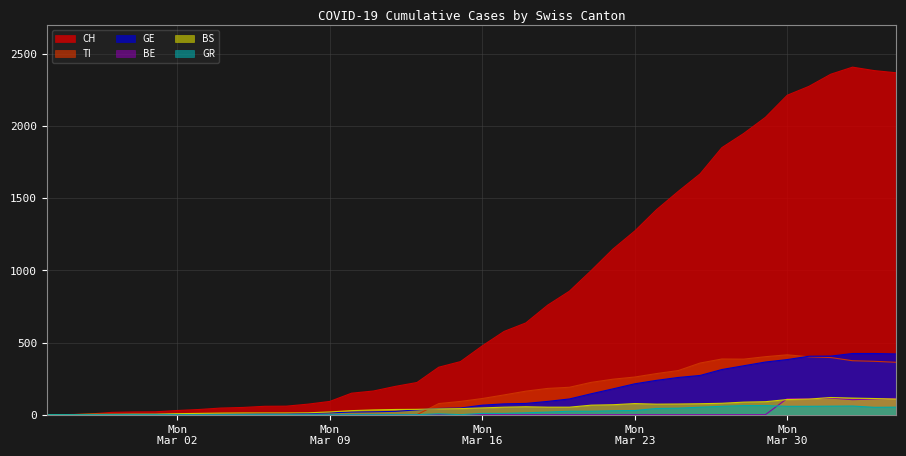

What position from the left is 2020-03-24?

29